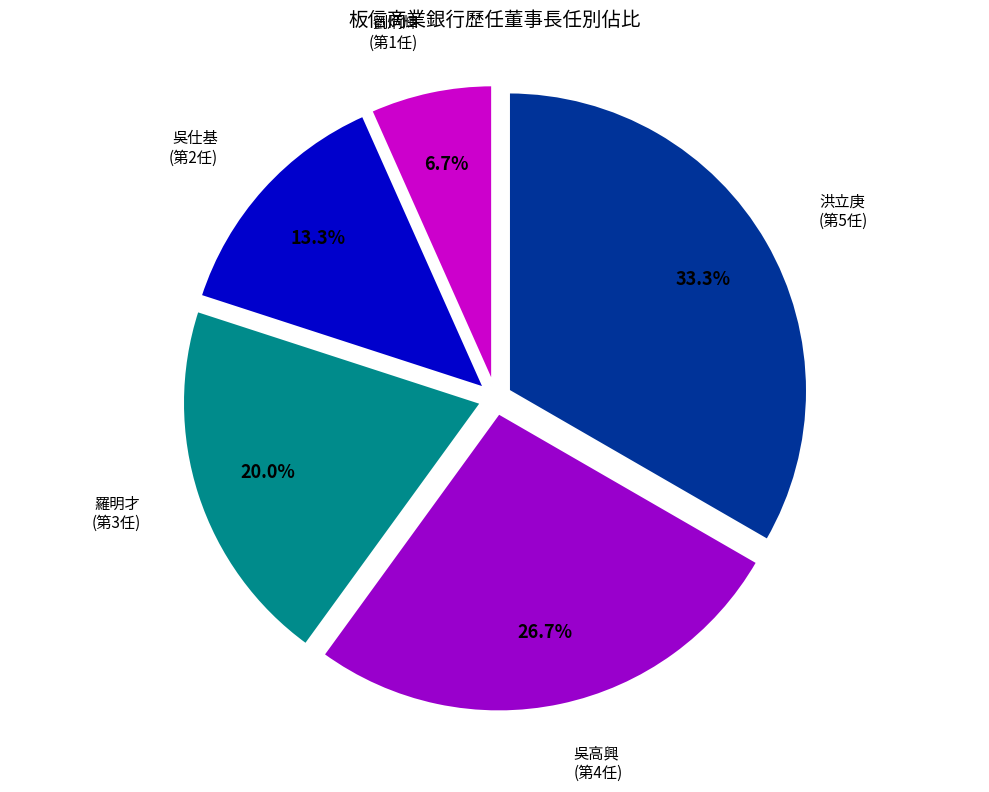

Does any single category account for the majority?

No